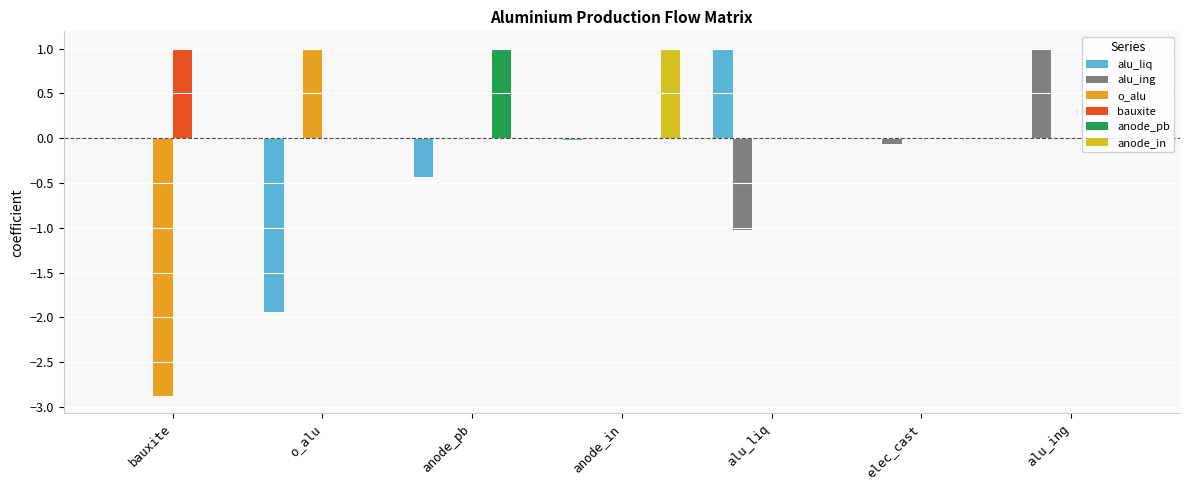

At which label does alu_liq reach its minimum?

o_alu